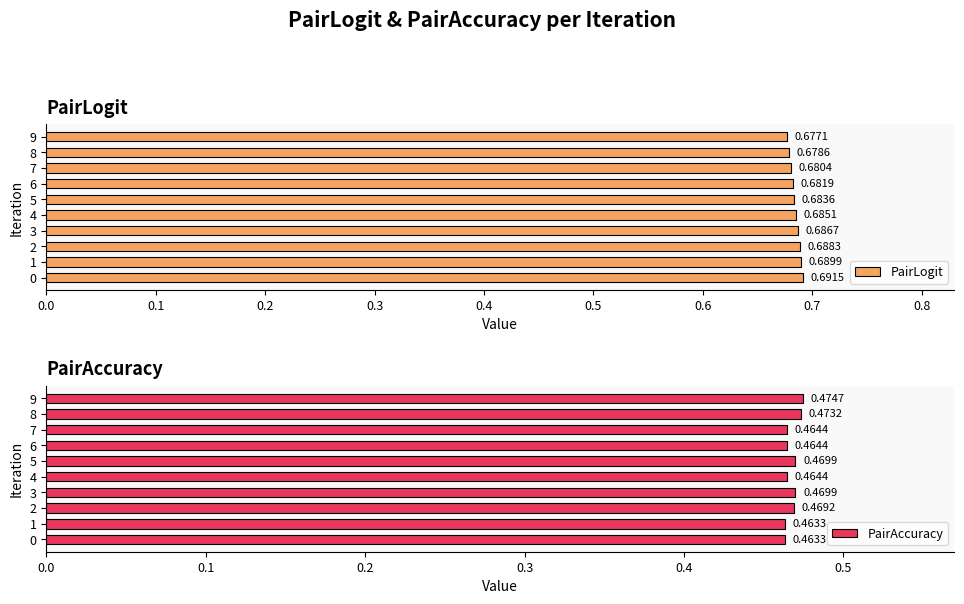

What is the greatest value displayed?

0.7